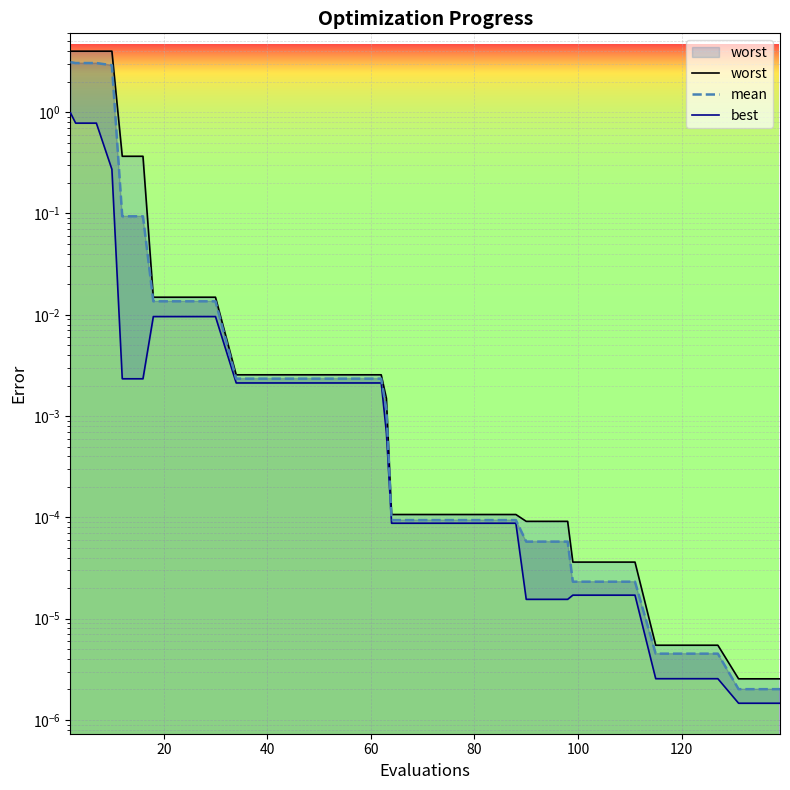

The mean series shows 0.0 at 22. True or false?

False